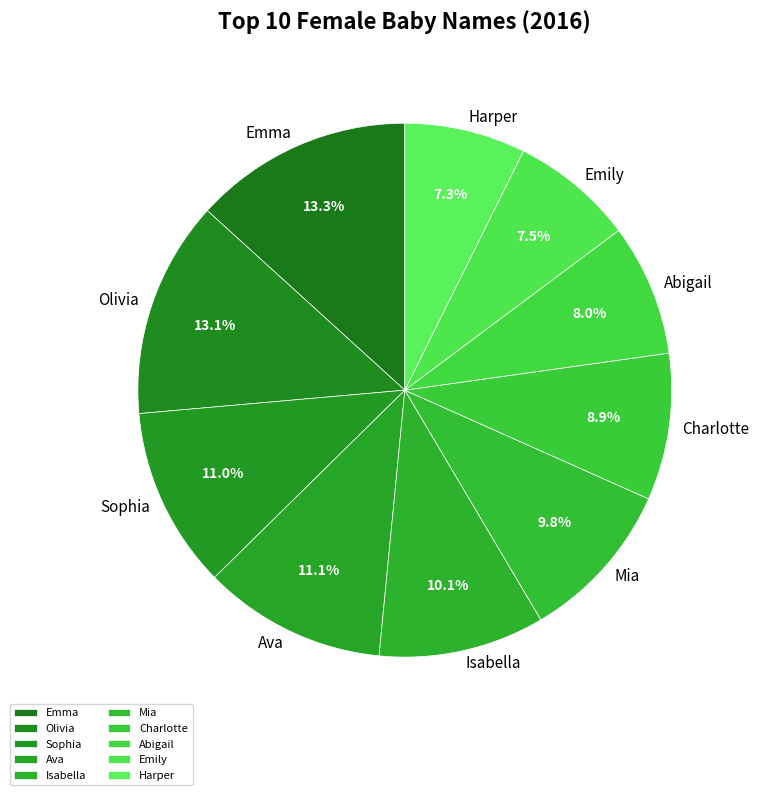

Is it true that Abigail is 1% of the pie?

False